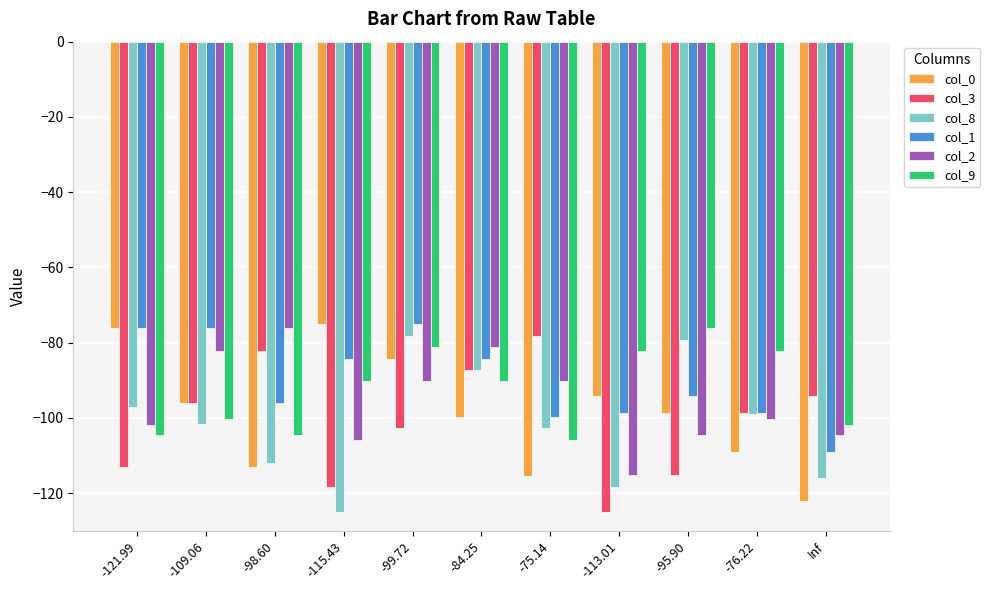

What position from the right is -76.22?

2